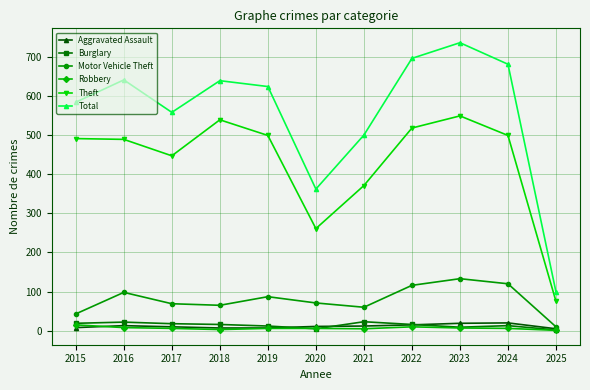

How many data points in Aggravated Assault are less than 11?

5